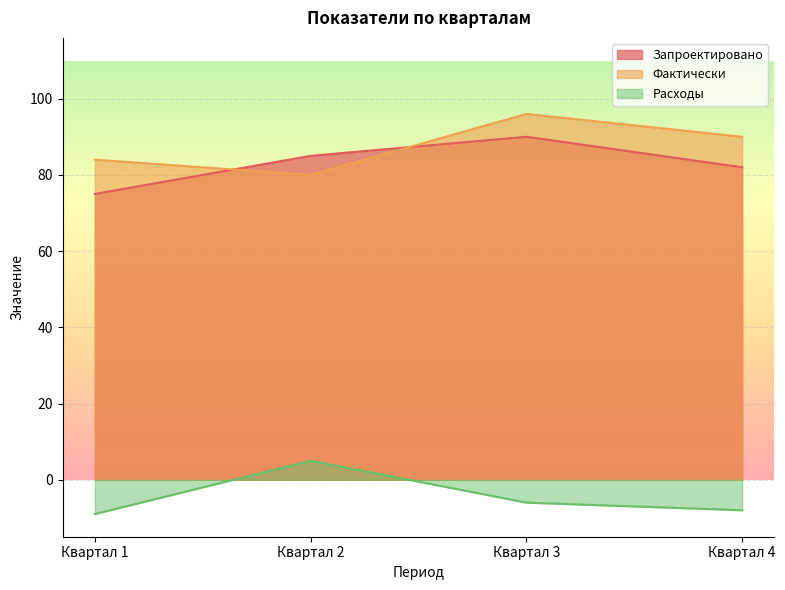

Reading right to left, transcribe all the data shown in this chart.

Запроектировано: Квартал 4=82	Квартал 3=90	Квартал 2=85	Квартал 1=75
Фактически: Квартал 4=90	Квартал 3=96	Квартал 2=80	Квартал 1=84
Расходы: Квартал 4=-8	Квартал 3=-6	Квартал 2=5	Квартал 1=-9